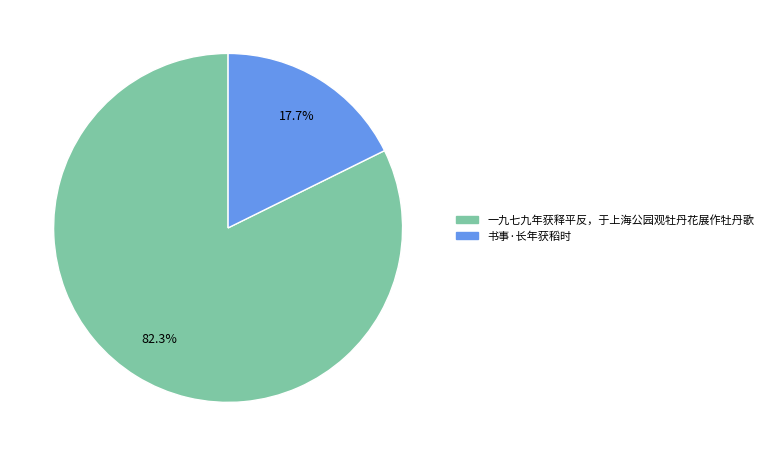

Rank the categories by value from highest to lowest.

一九七九年获释平反，于上海公园观牡丹花展作牡丹歌, 书事·长年获稻时